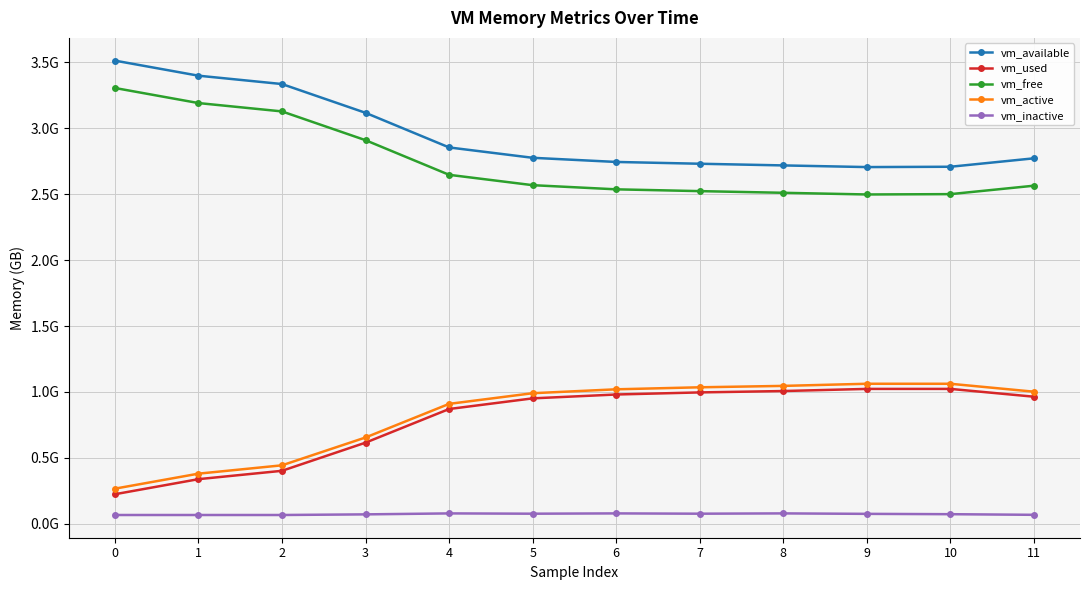

The vm_used series shows 1.0 at 11. True or false?

True